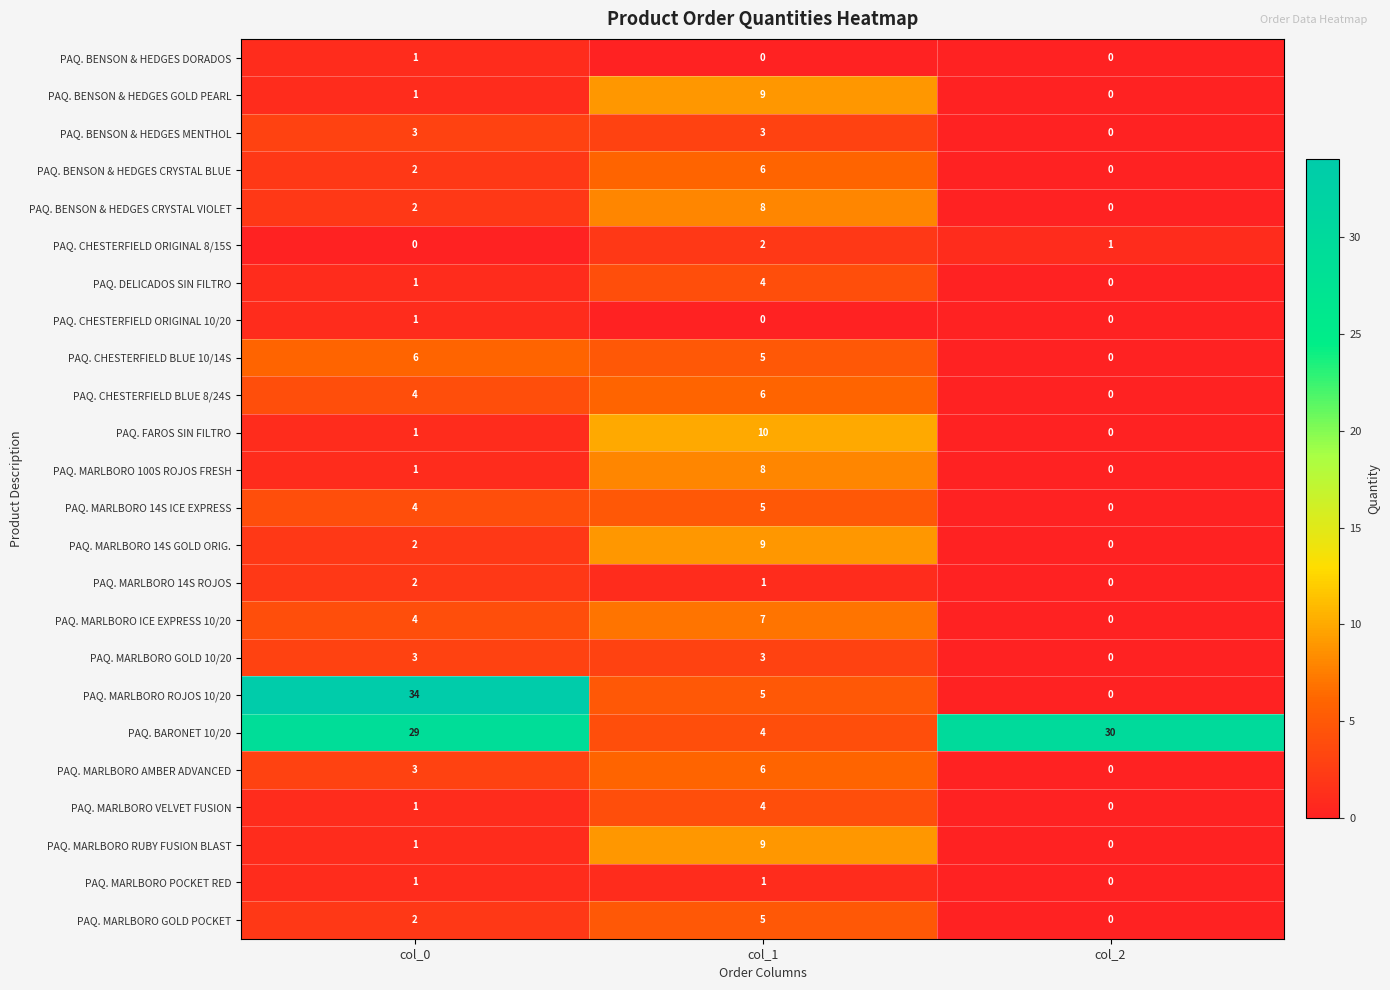

How many categories are shown in the chart?

3